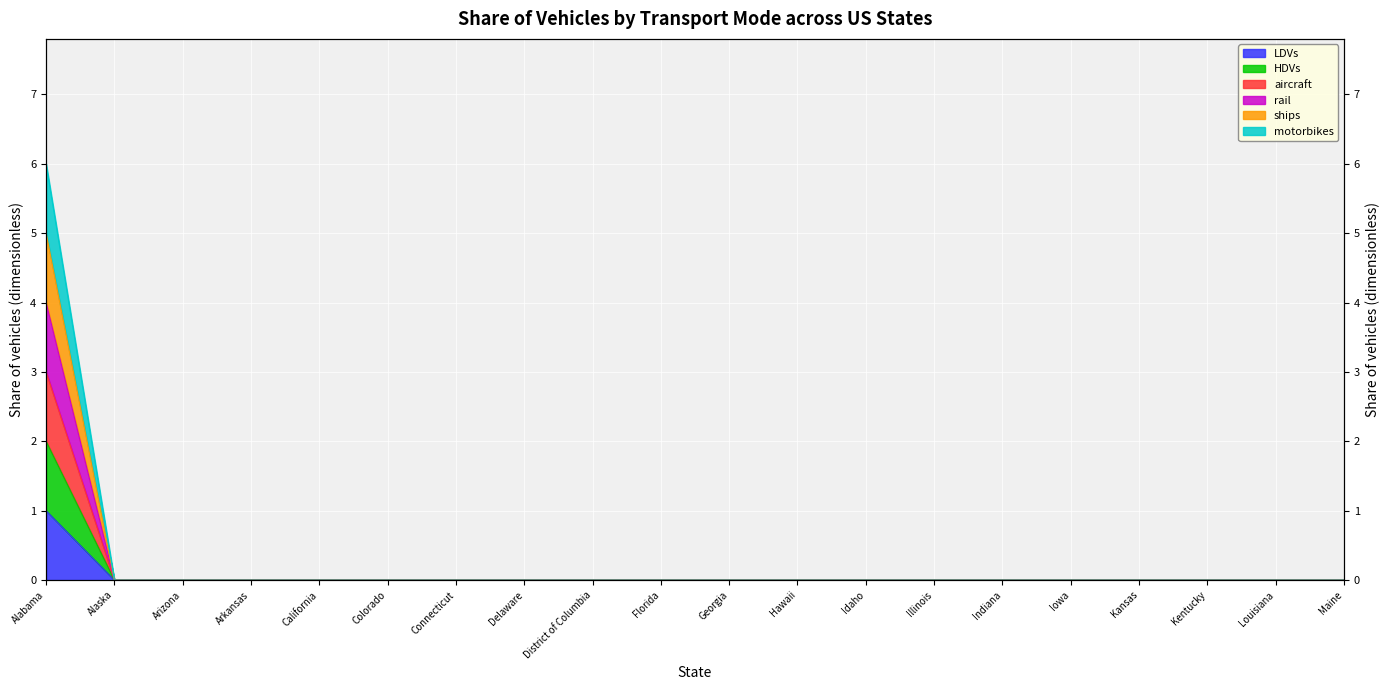

True or false: HDVs and LDVs intersect in this chart.

False